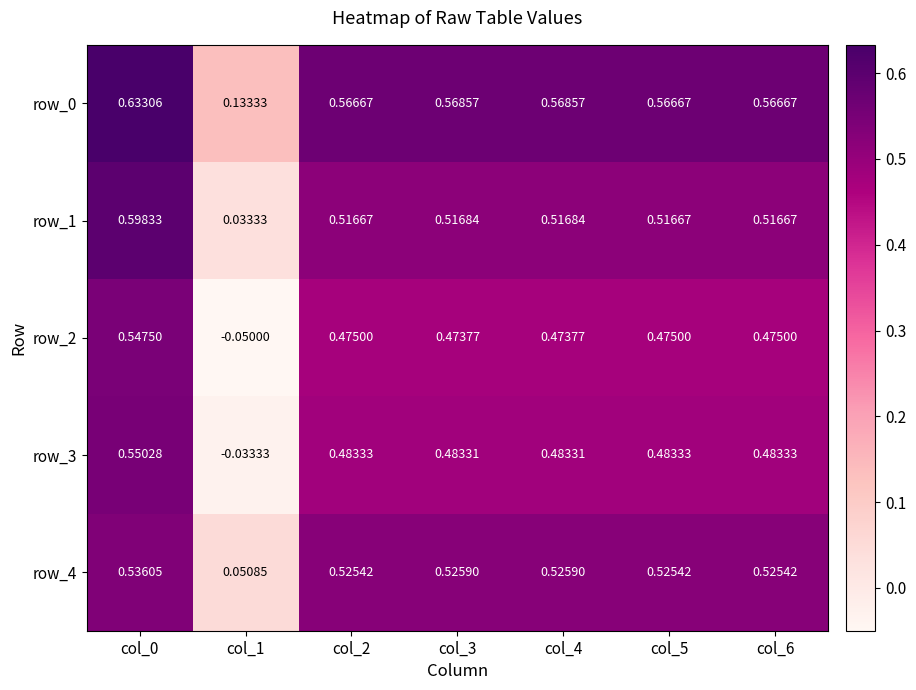

How many categories are shown in the chart?

7